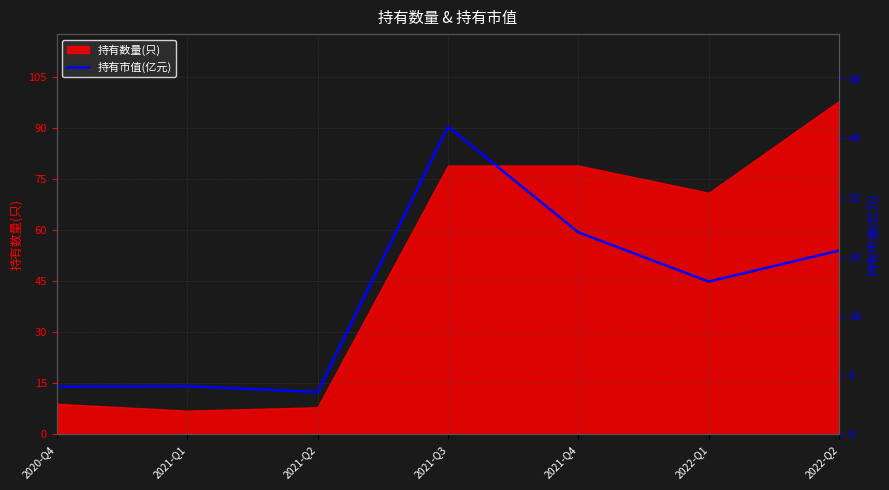

True or false: there are more than 1 points higher than both neighbors.

True